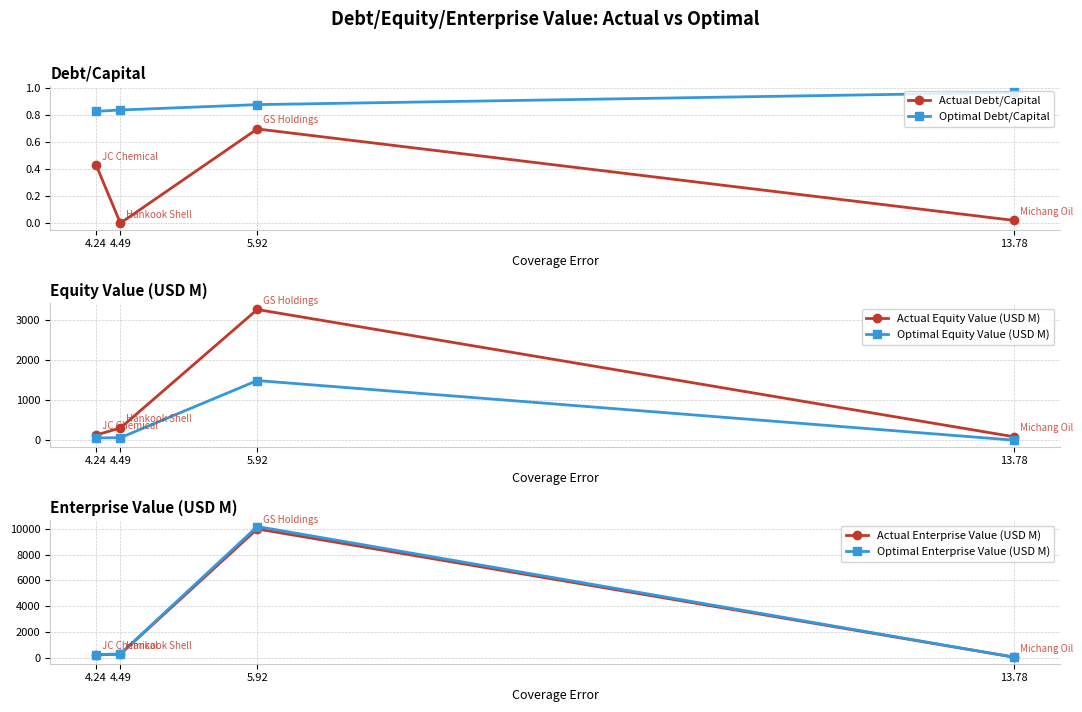

What is the difference between the maximum and minimum values in the Actual Debt/Capital series?

0.7